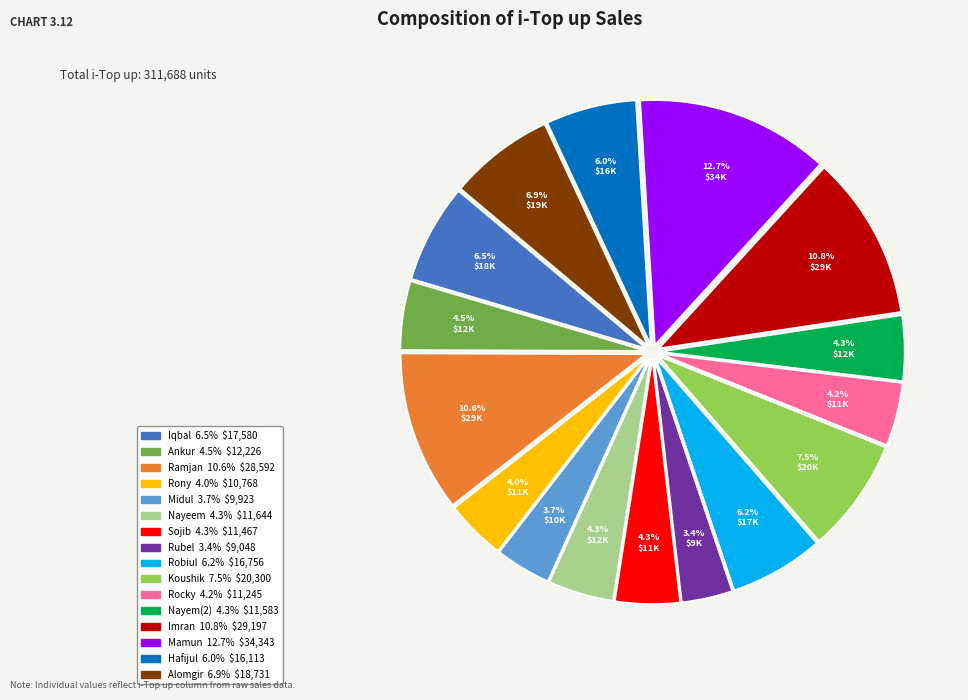

To the nearest percent, what is the average slice percentage?

6%